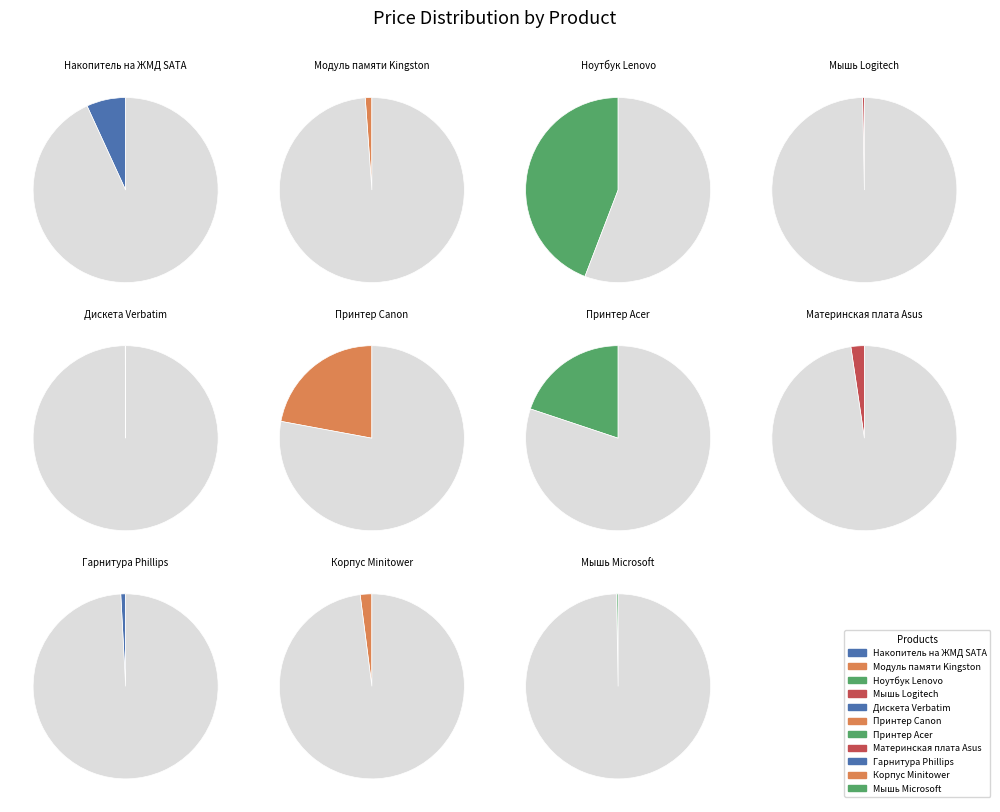

True or false: Принтер Acer accounts for 30% of the total.

False